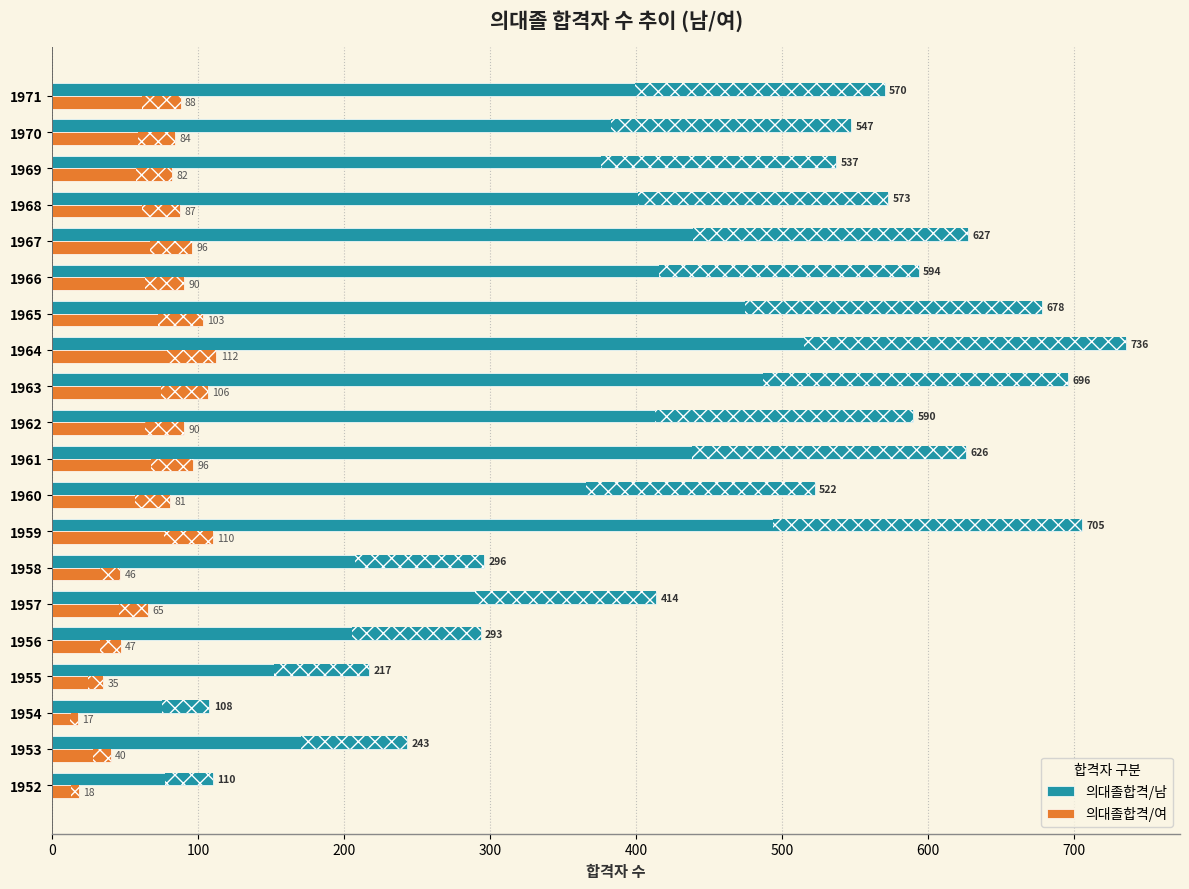

What is the average value of the 의대졸합격/여 series?

74.7